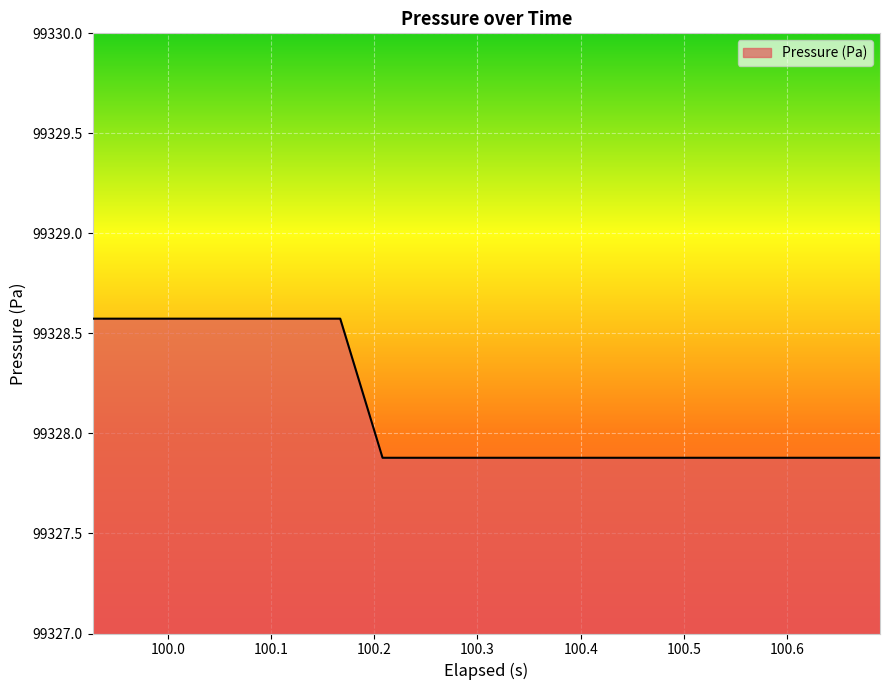

What is the minimum value shown in the chart?

99327.9